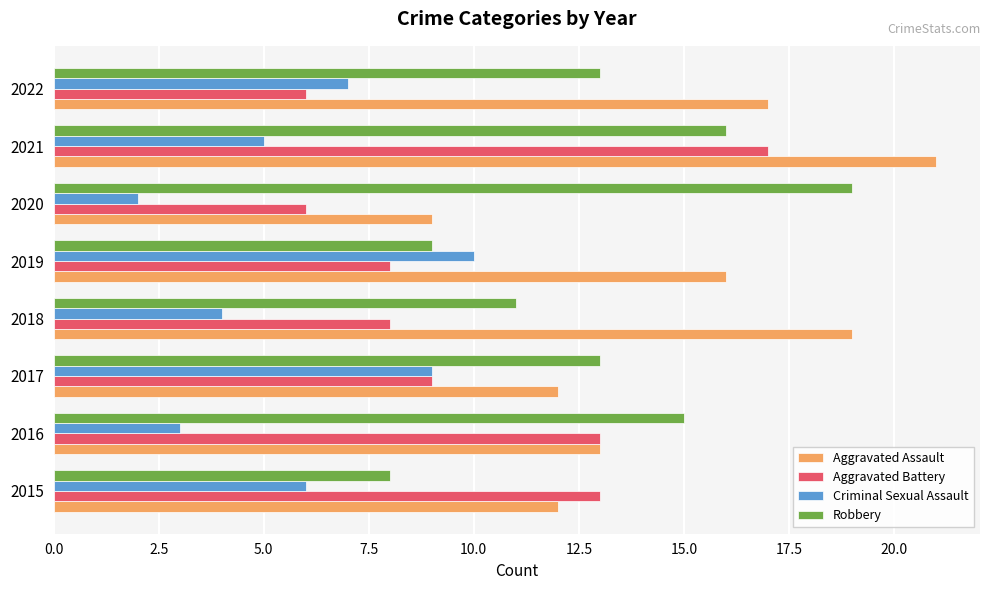

What is the difference between the second highest and minimum values in the Aggravated Battery series?

7